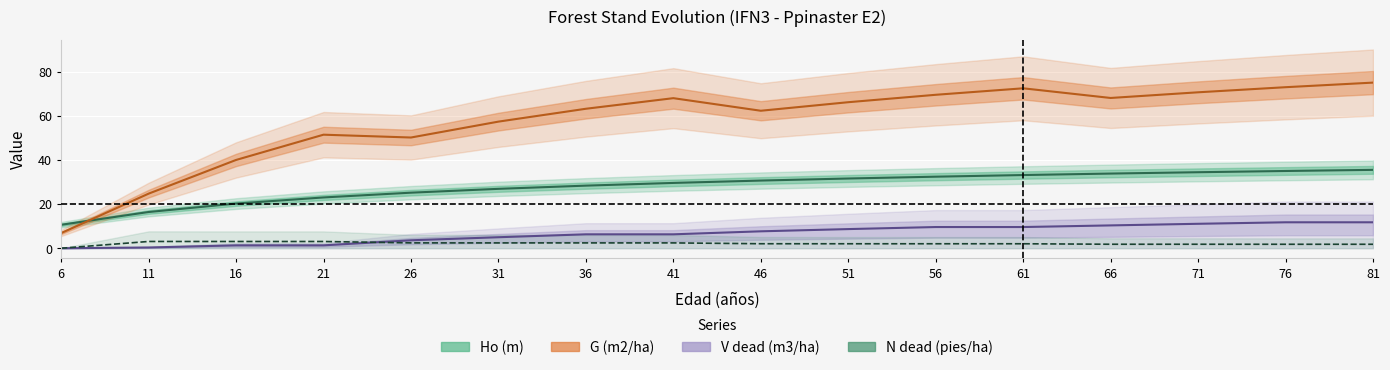

Which series has the widest spread of values?

G (m2/ha)